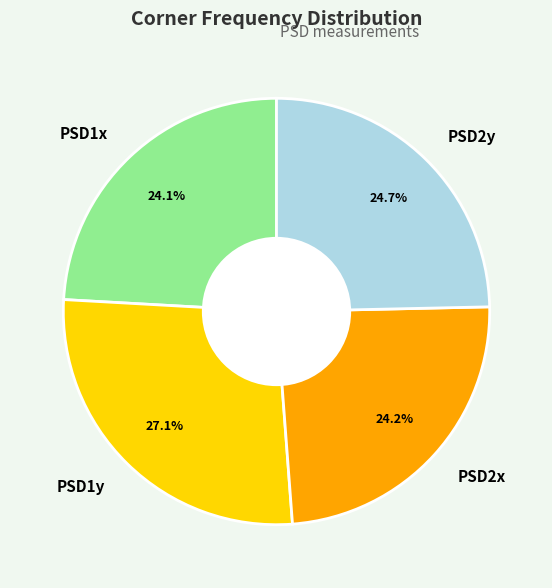

What percentage is the PSD1x slice, to the nearest percent?

24%